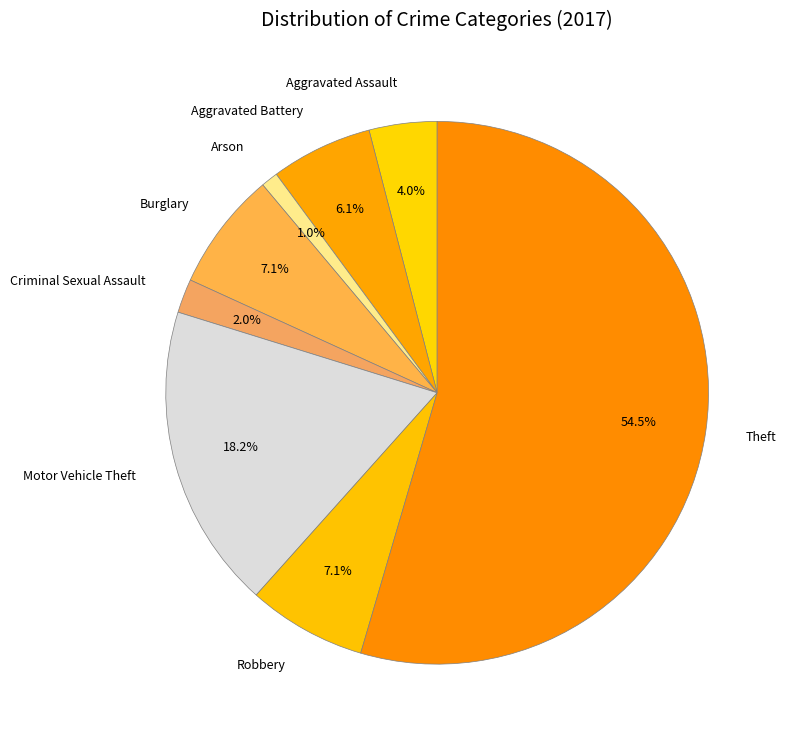

Which has a higher value, Robbery or Aggravated Assault?

Robbery